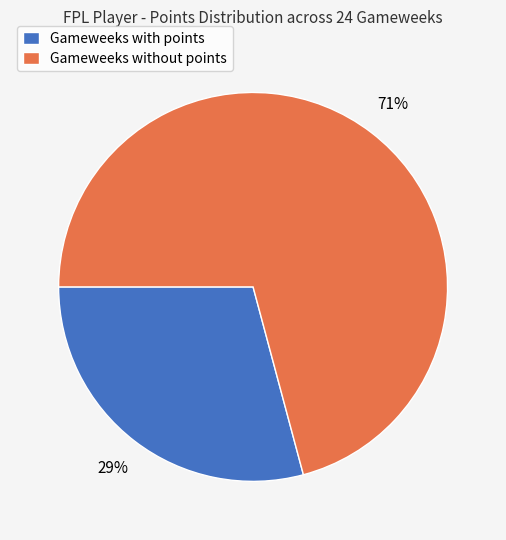

What percentage is the Gameweeks without points slice, to the nearest percent?

71%